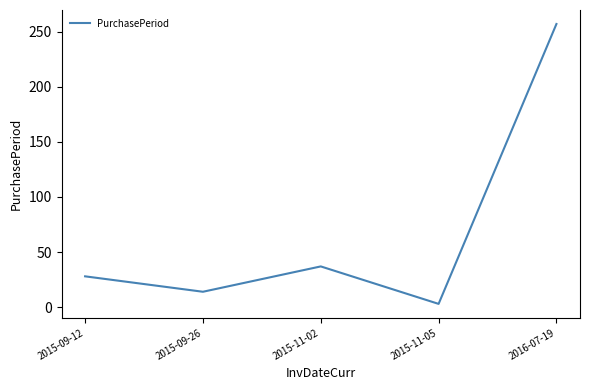

What is the greatest value displayed?

257